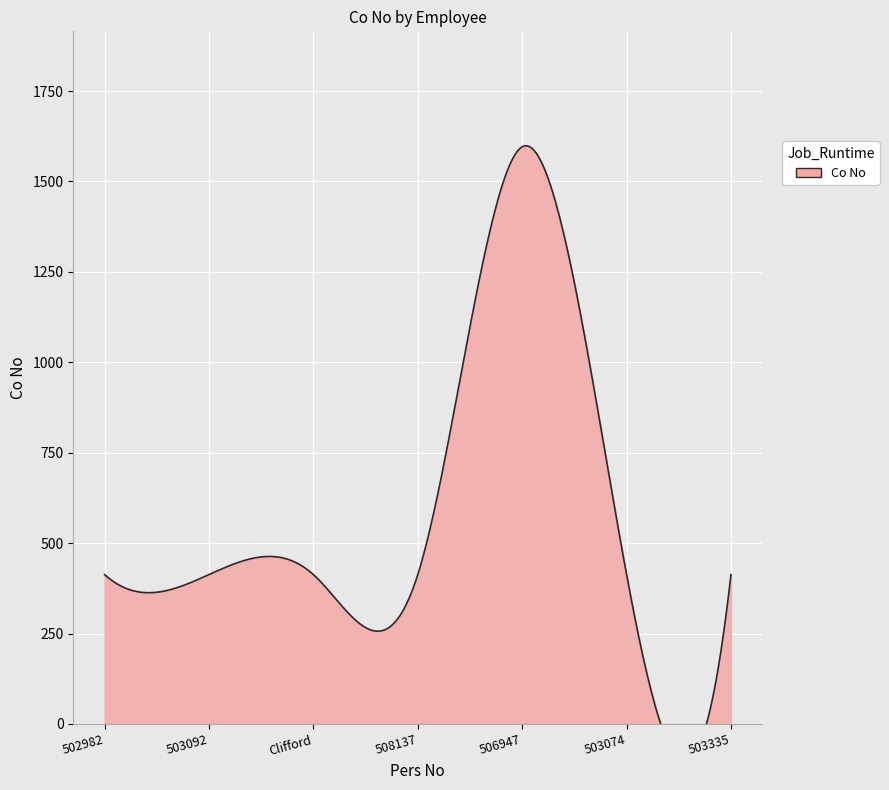

What position from the left is 503074?

6